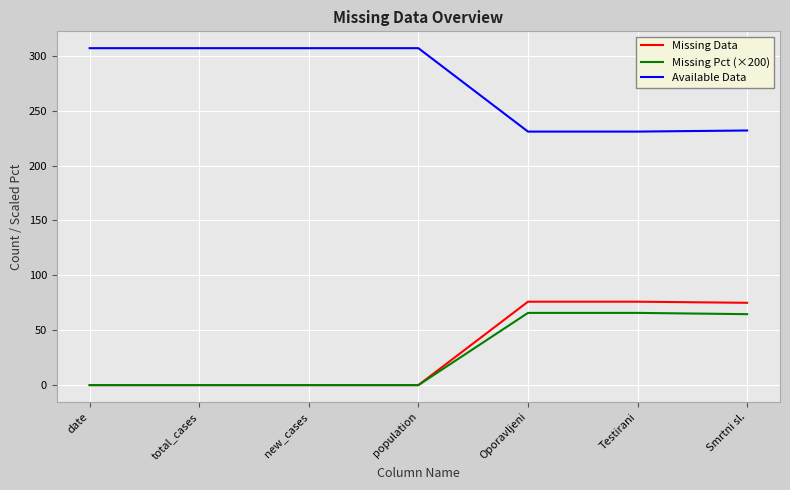

Is it true that Available Data equals 307.0 at new_cases?

True